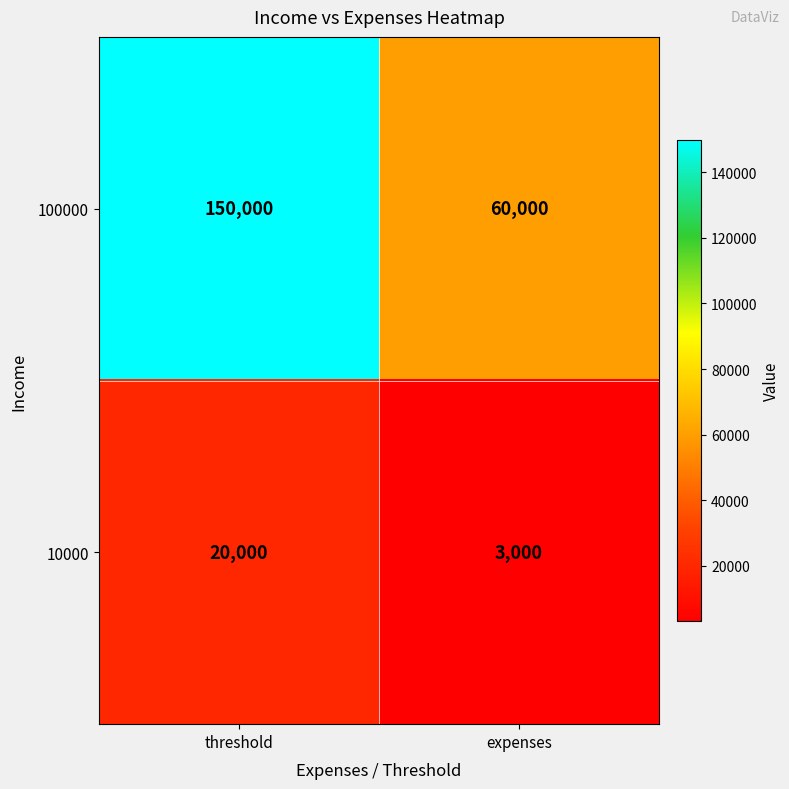

At which label does 100000 reach its peak?

threshold